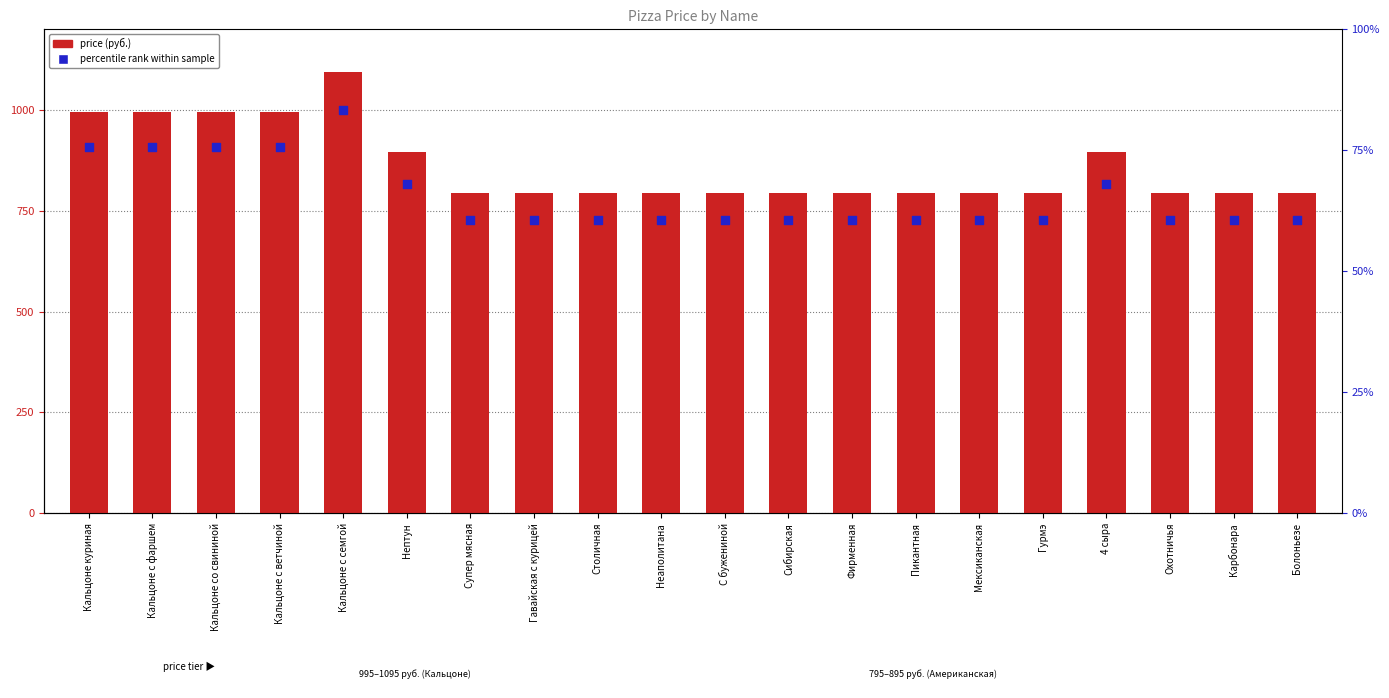

Which series contains the lowest Y value?

percentile rank within sample